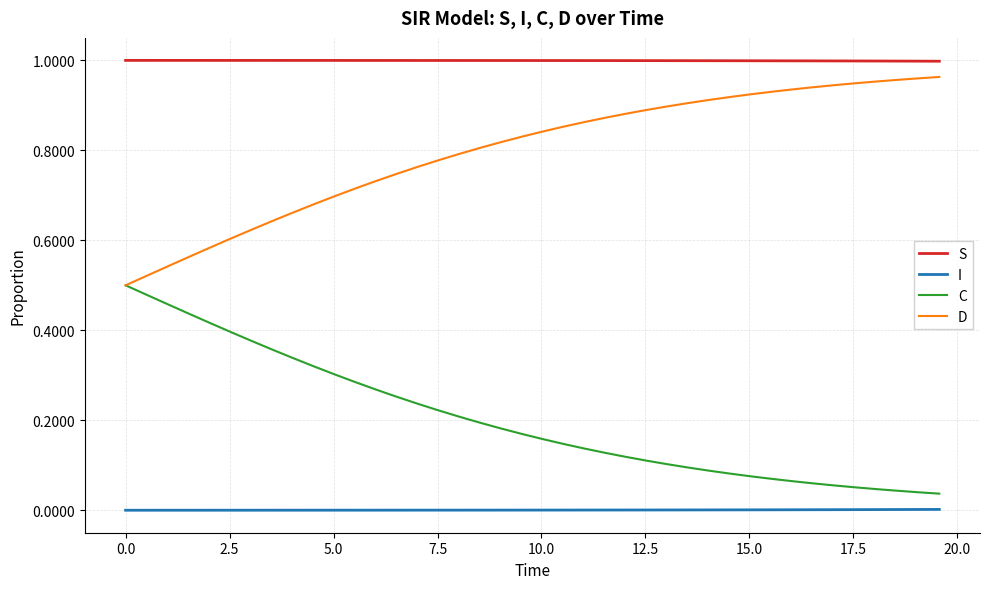

What is the sum of all D values?

31.9